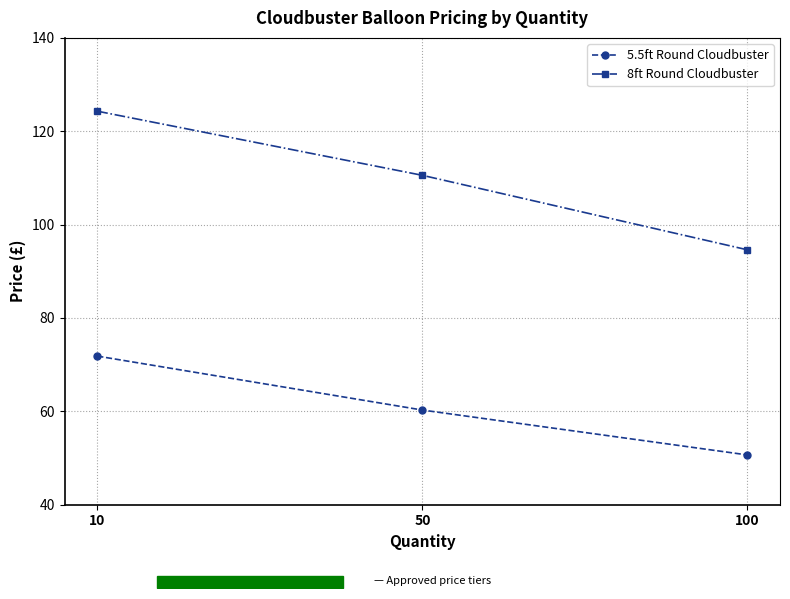

What is the spread (max minus min) of values at 10?

52.5